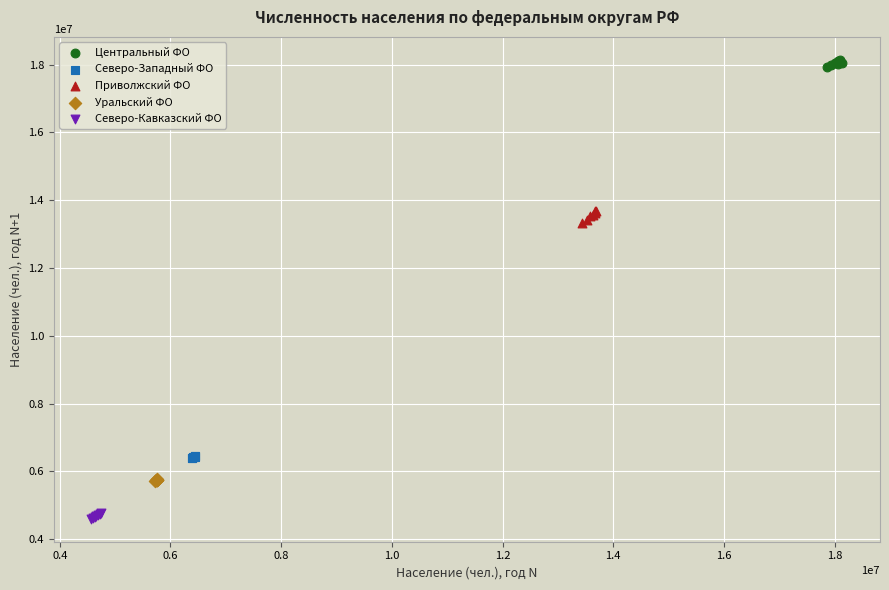

Which series reaches the minimum Y coordinate?

Северо-Кавказский ФО